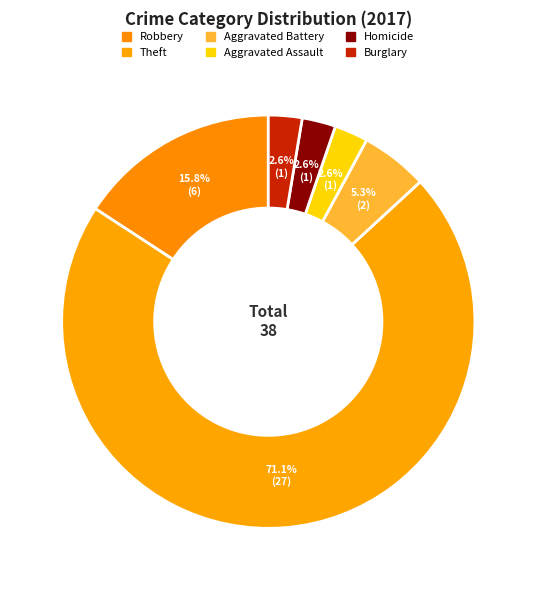

How many slices are in this pie chart?

6